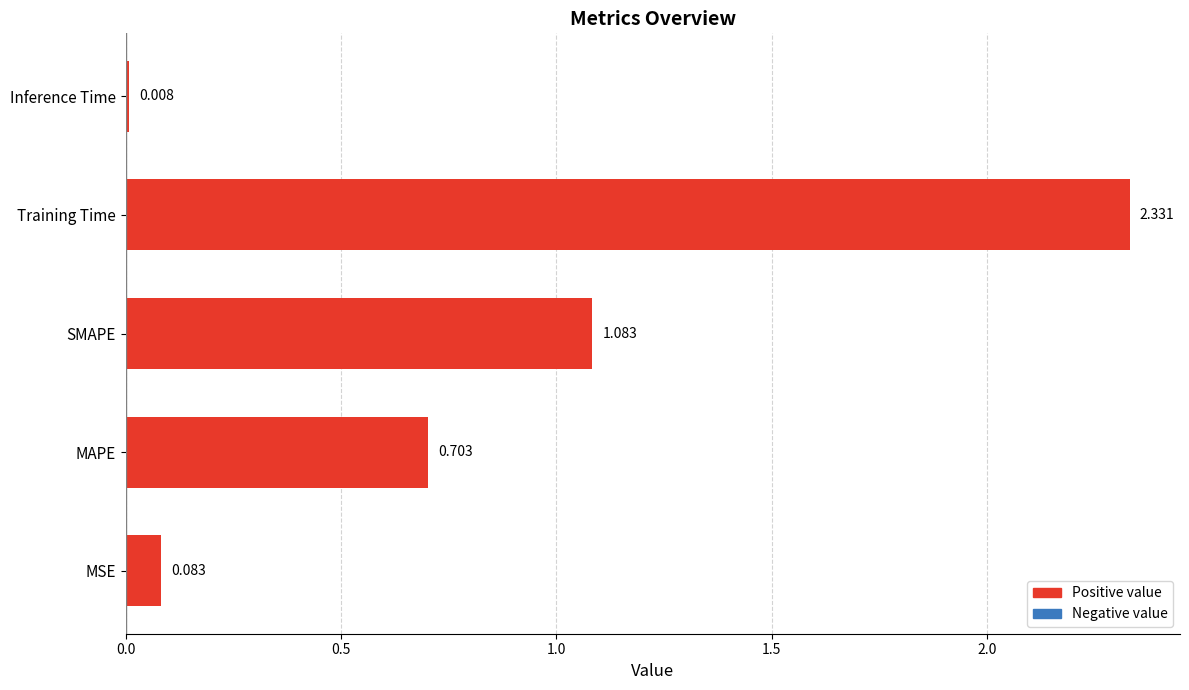

At which category does the chart reach its peak across all series?

Training Time